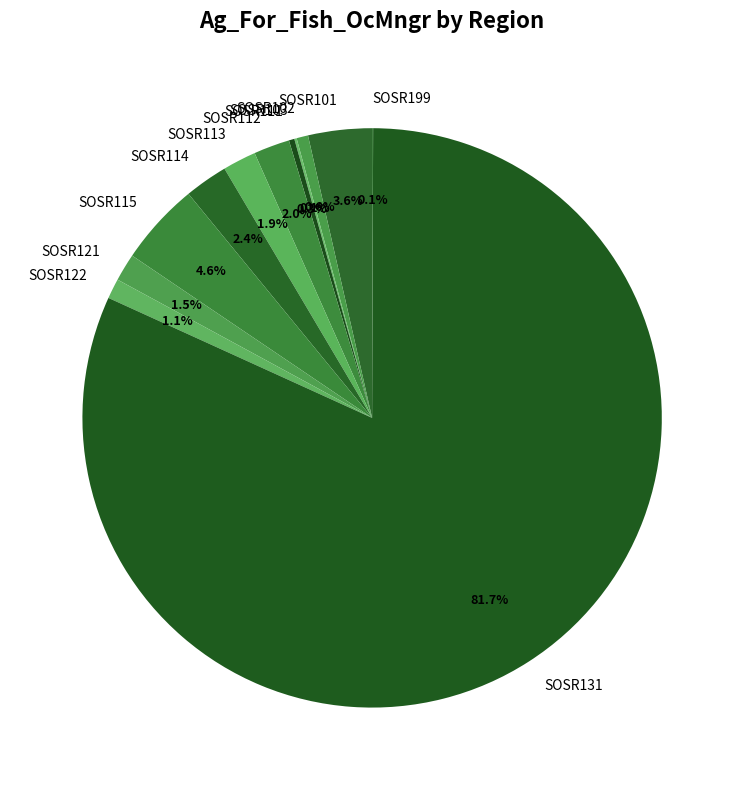

To the nearest percent, what is the difference between the largest and smallest slice percentages?

82%